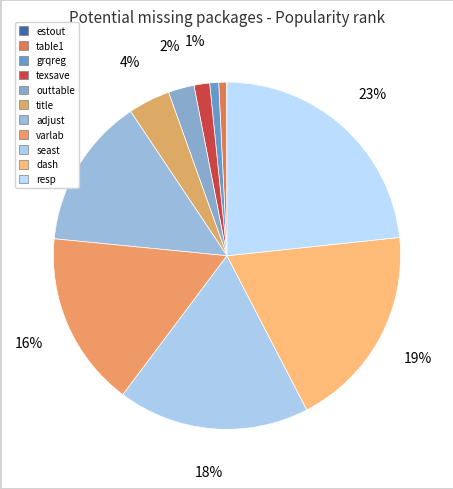

To the nearest percent, what percentage of the pie is seast?

18%